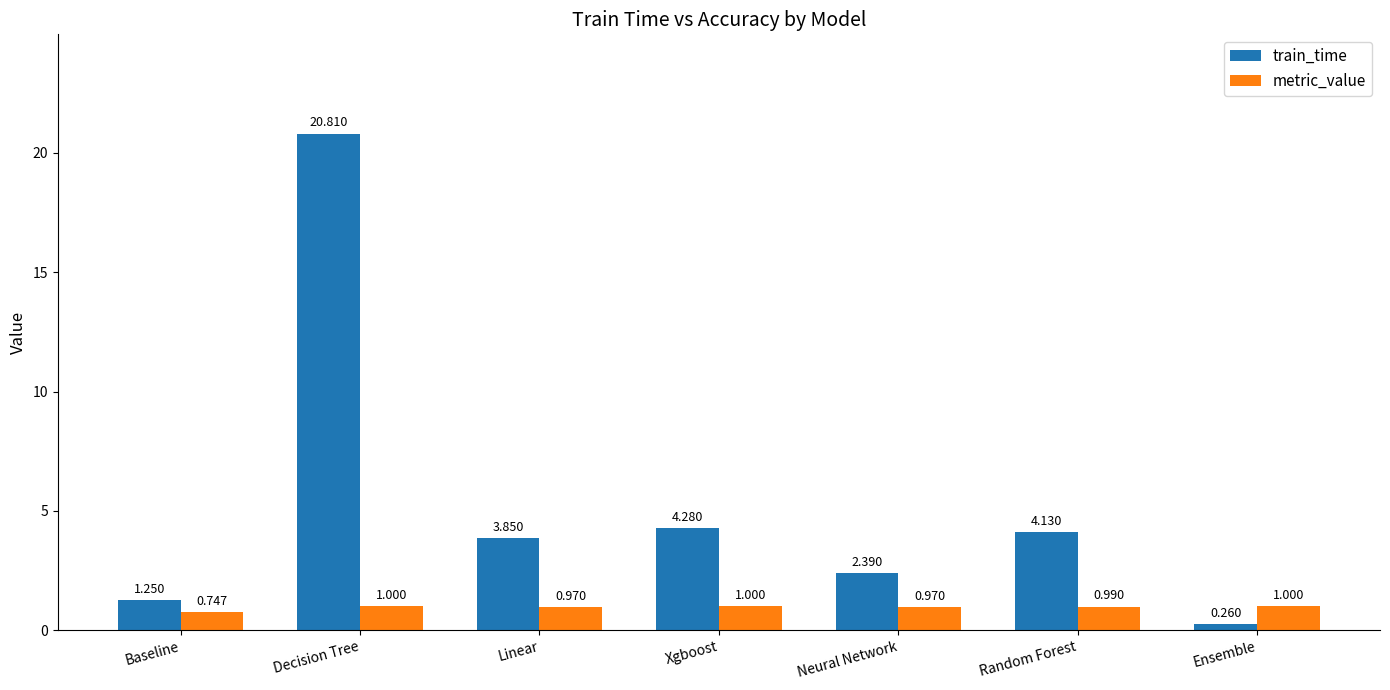

At which category is the sum across all series the highest?

Decision Tree